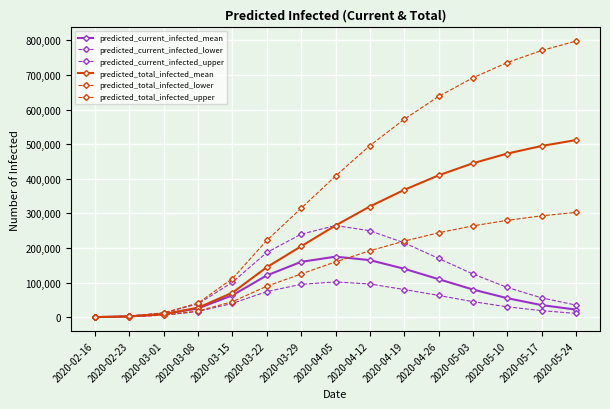

True or false: predicted_current_infected_mean has more than 2 interior local peaks.

False